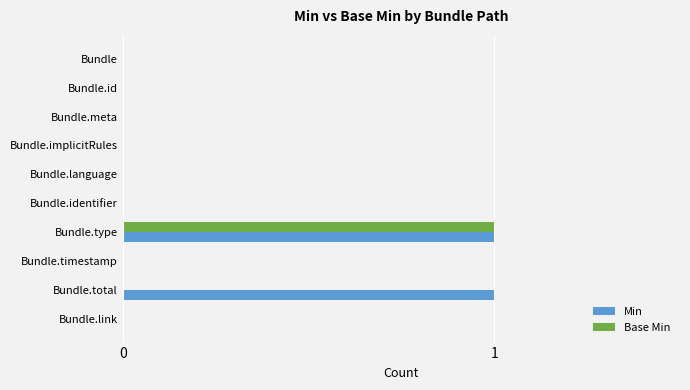

Which series changed the most between Bundle.type and Bundle.total?

Base Min